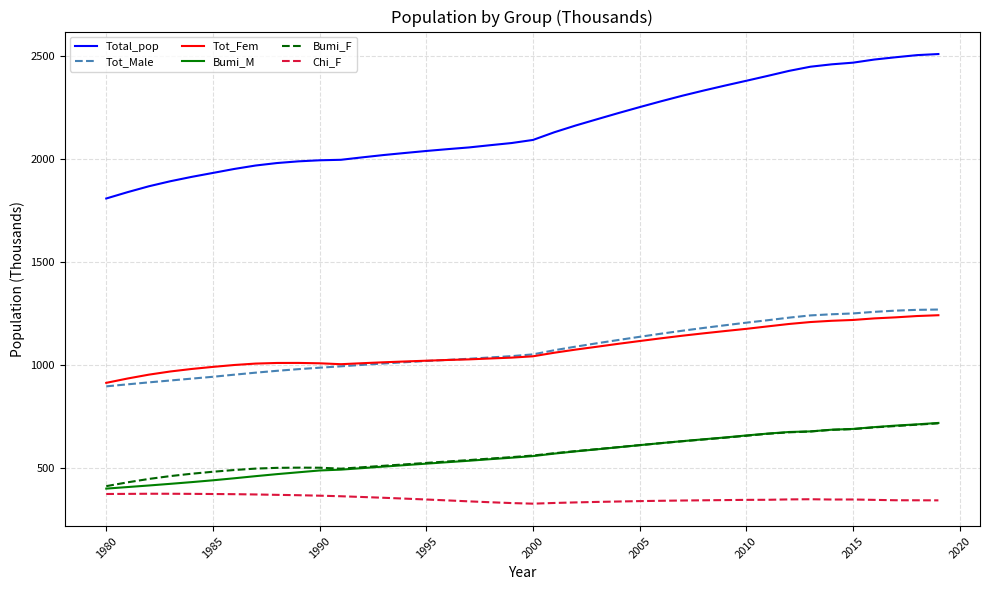

Count the number of categories in the chart.

40